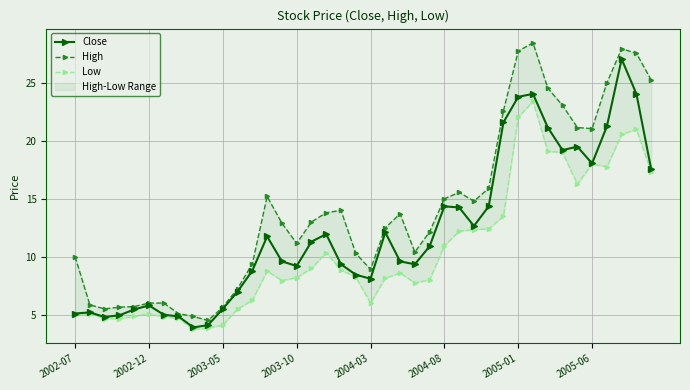

True or false: Close and High intersect in this chart.

False